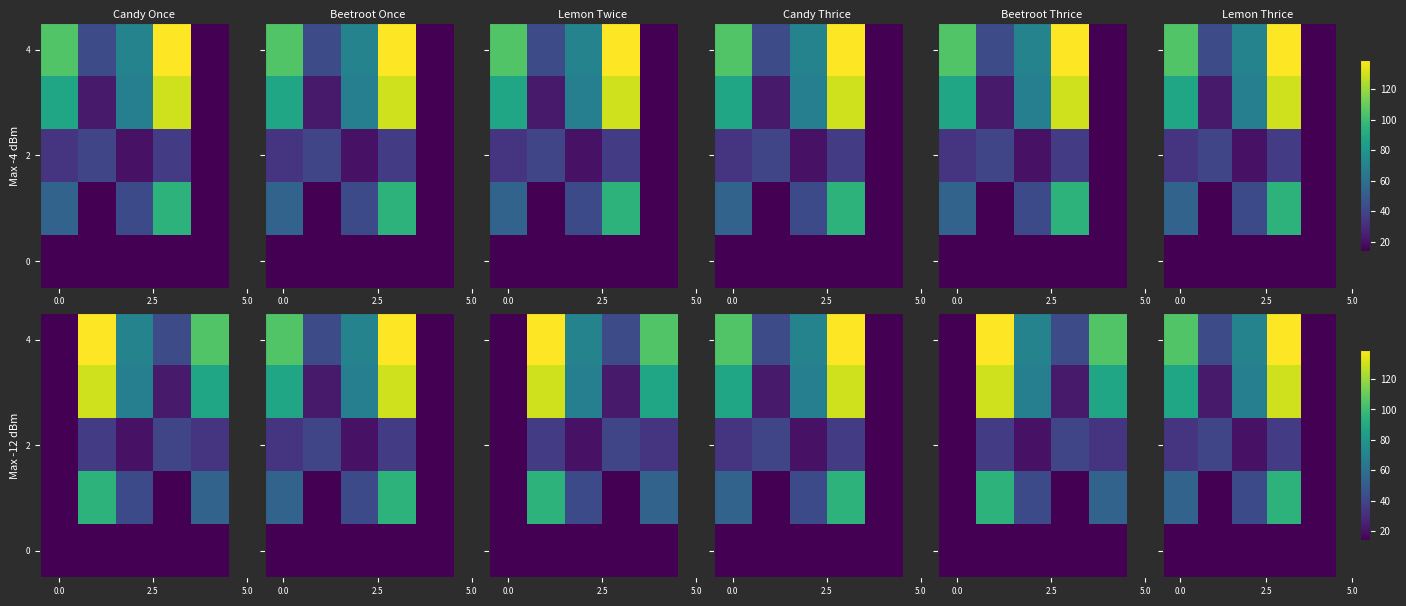

What is the greatest value displayed?

139